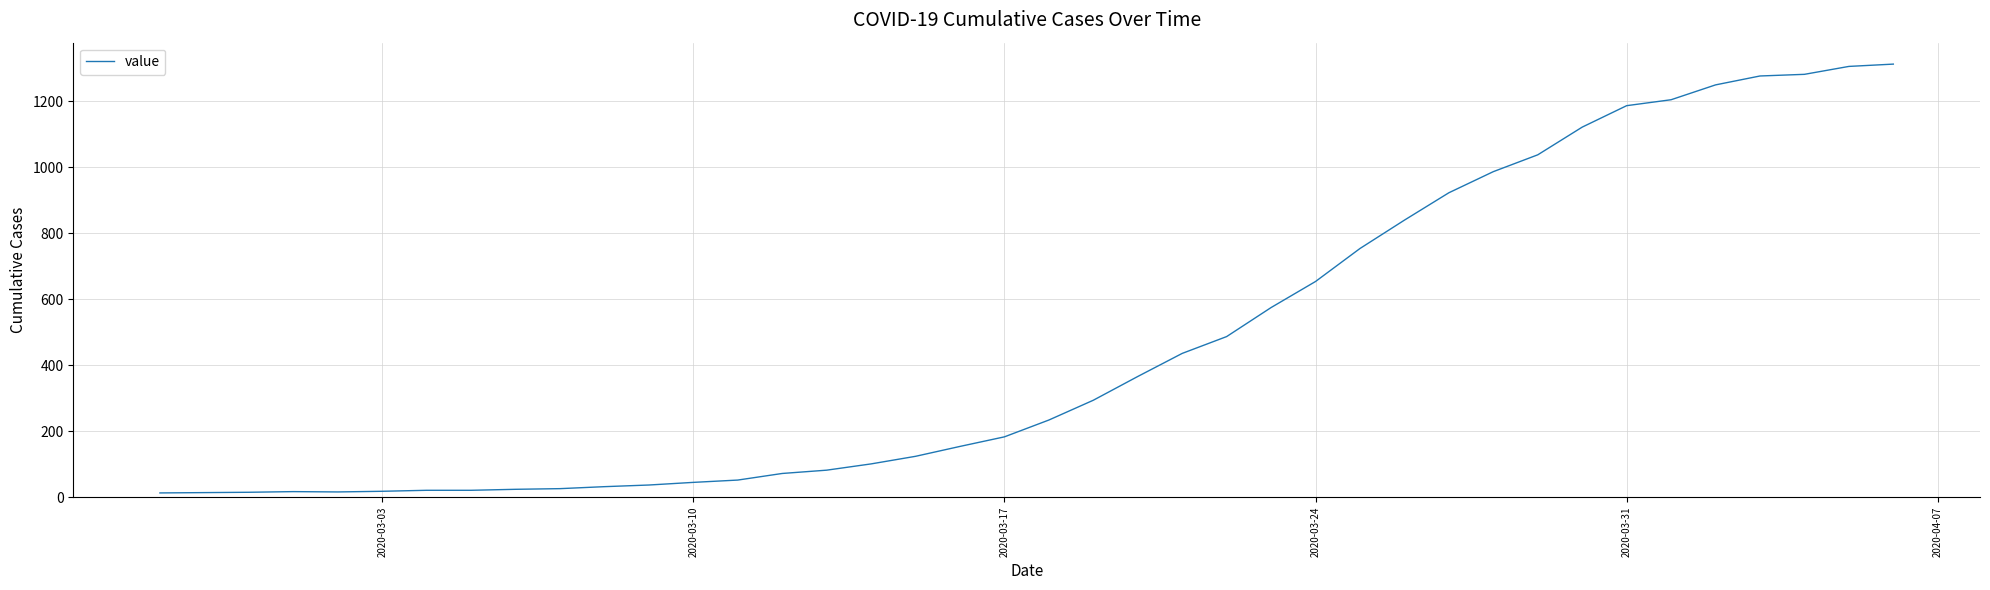

What is the minimum value shown in the chart?

13